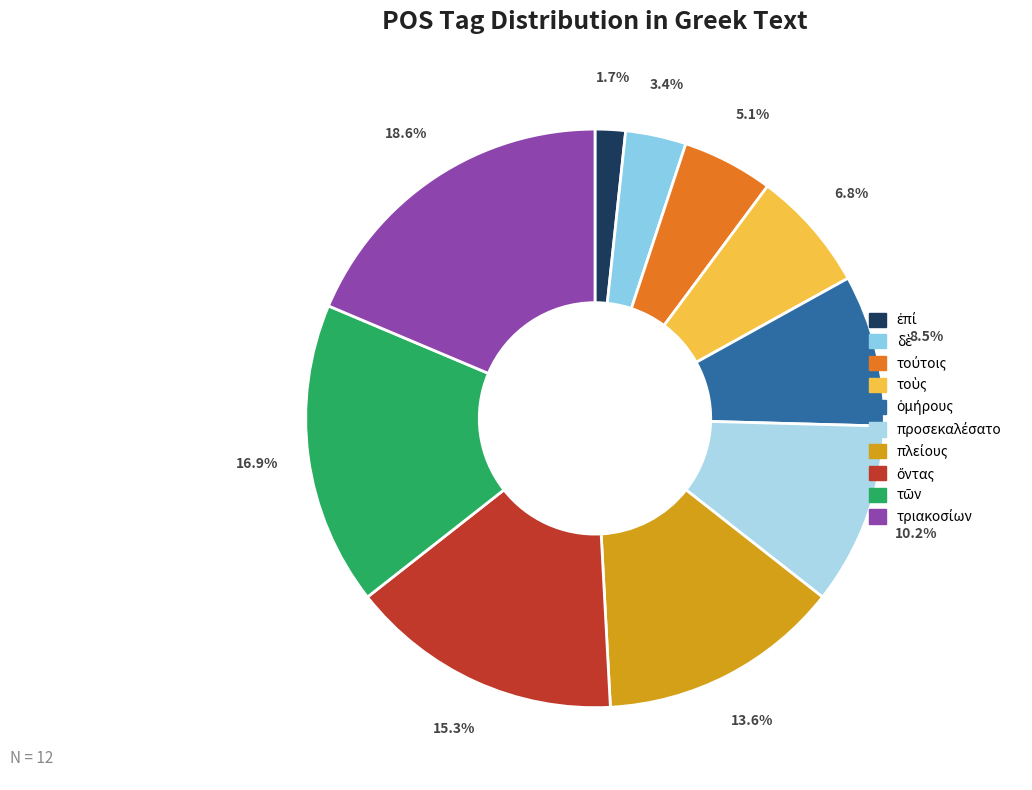

How many segments does this pie chart have?

10